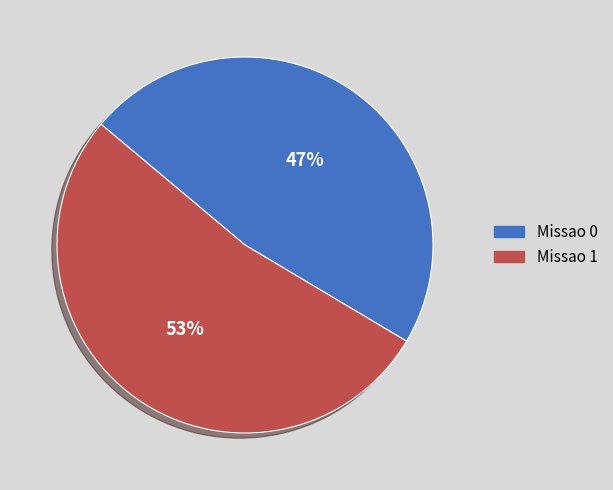

Rank the categories by value from lowest to highest.

Missao 0, Missao 1